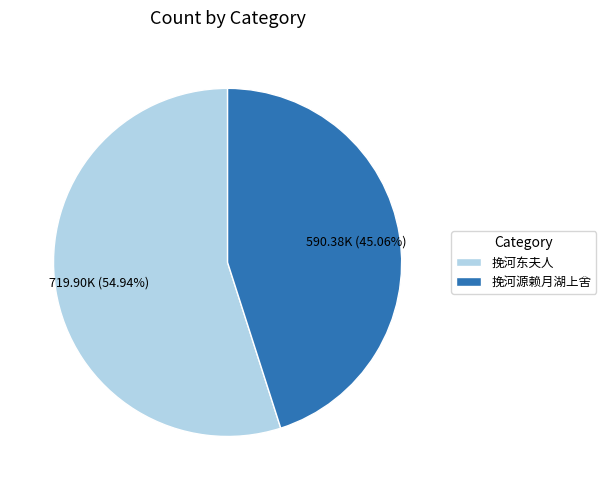

True or false: 挽河源赖月湖上舍 accounts for 45% of the total.

True